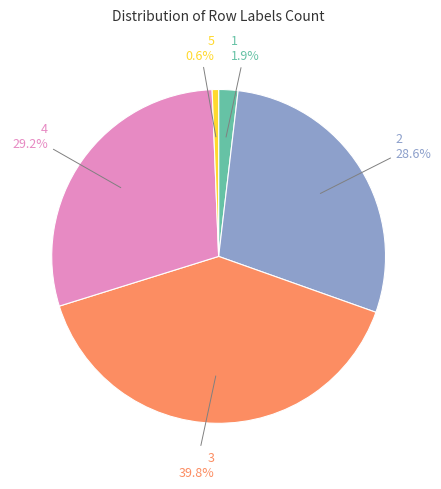

Which slice is the smallest?

5